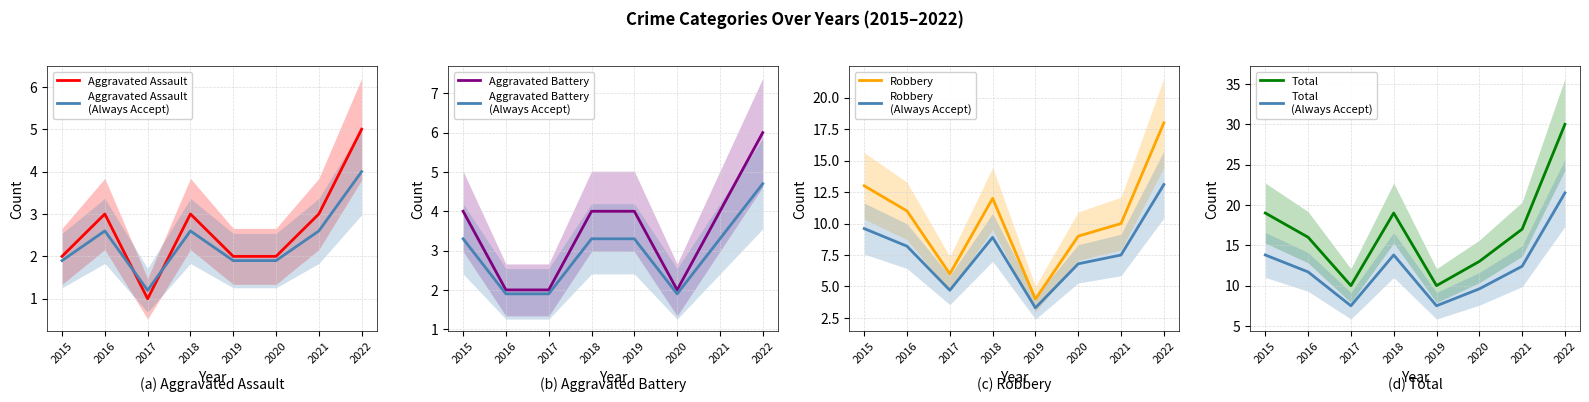

At which category is the sum across all series the highest?

2022